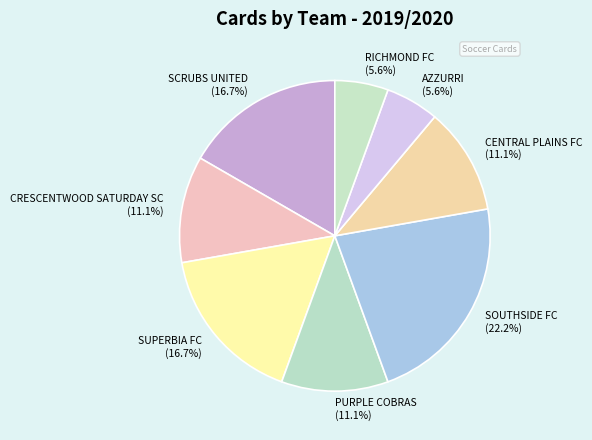

Does AZZURRI account for over 50% of the chart?

No